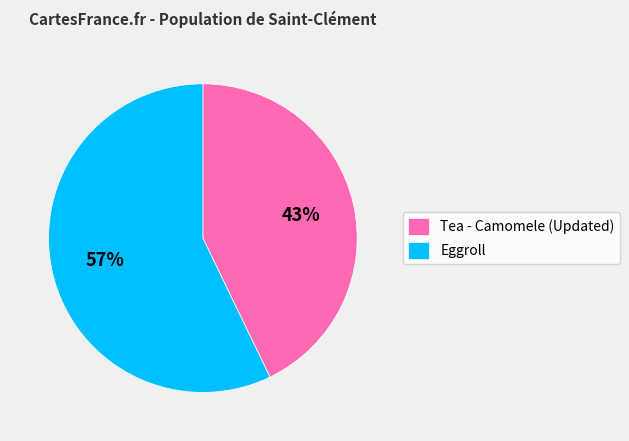

Do Tea - Camomele (Updated) and Eggroll together represent more than half of the pie?

Yes